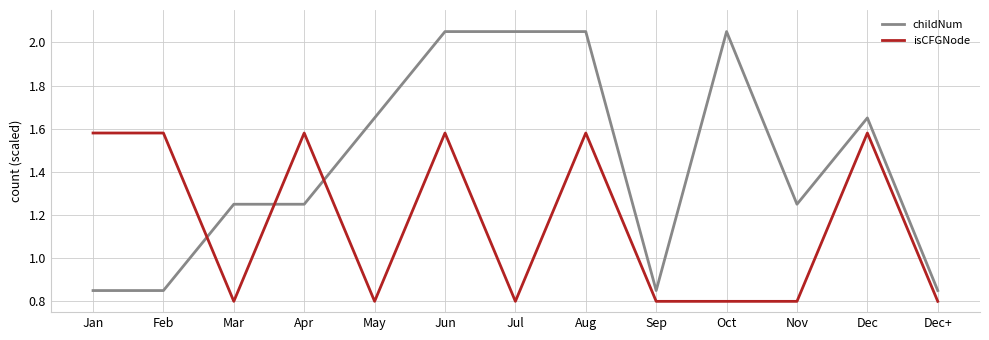

What position from the left is Dec?

12